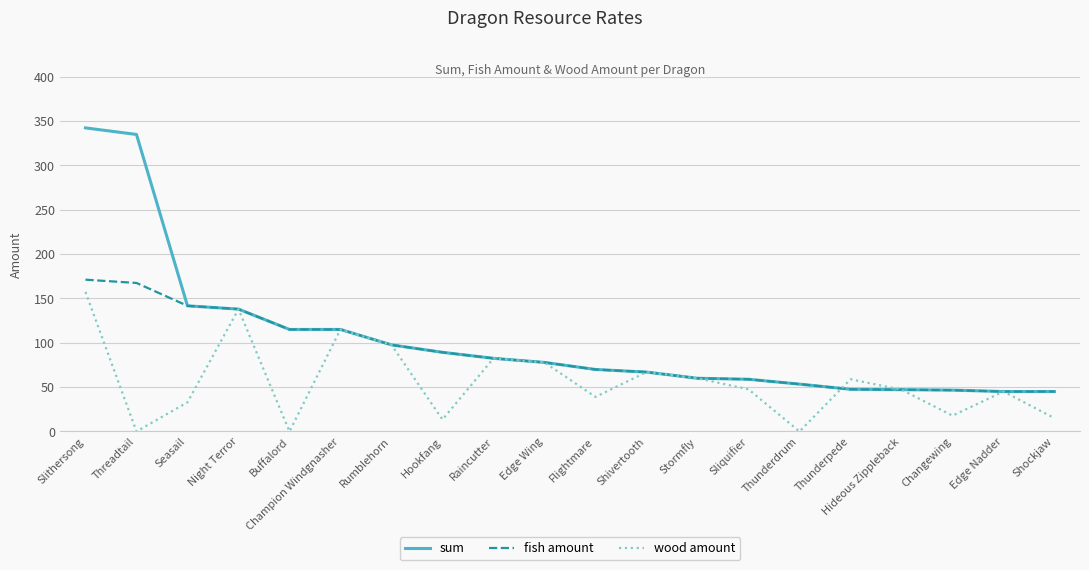

At how many categories does at least one series exceed 12?

20